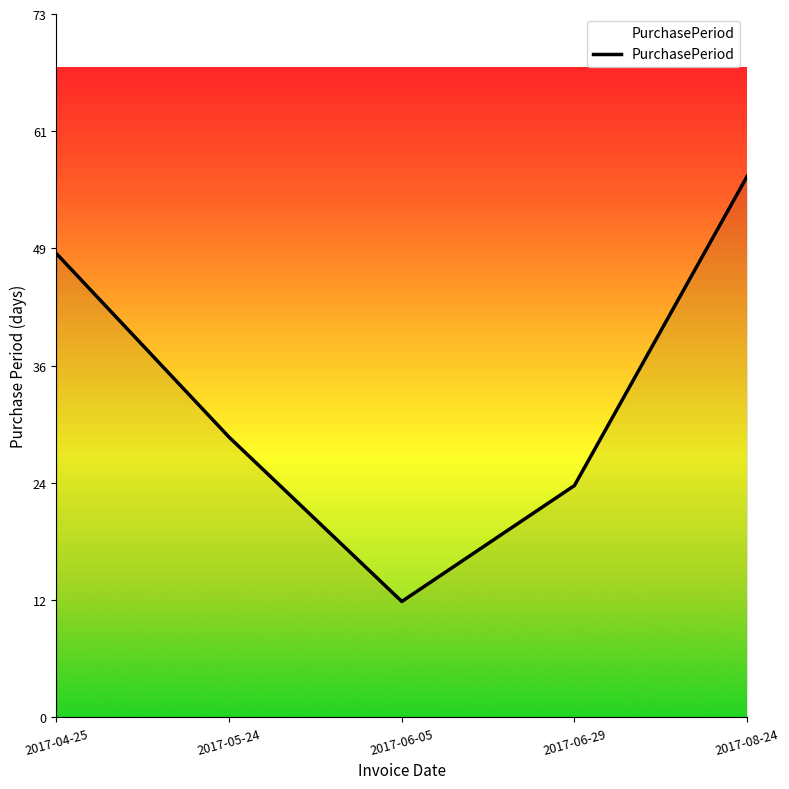

Count the values in the range 24 to 48.

3